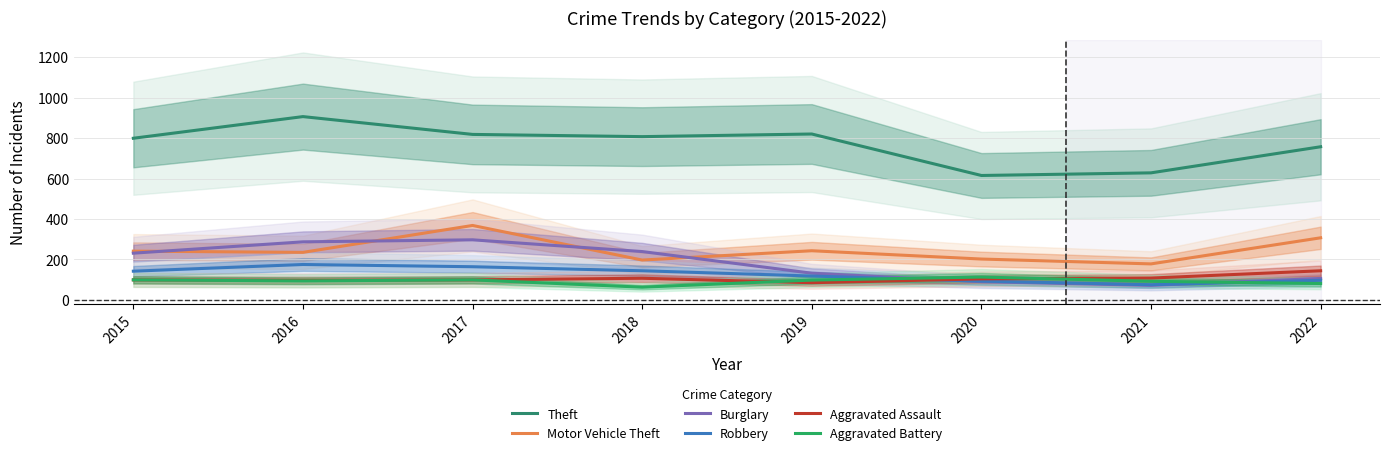

True or false: Burglary and Aggravated Assault intersect in this chart.

True